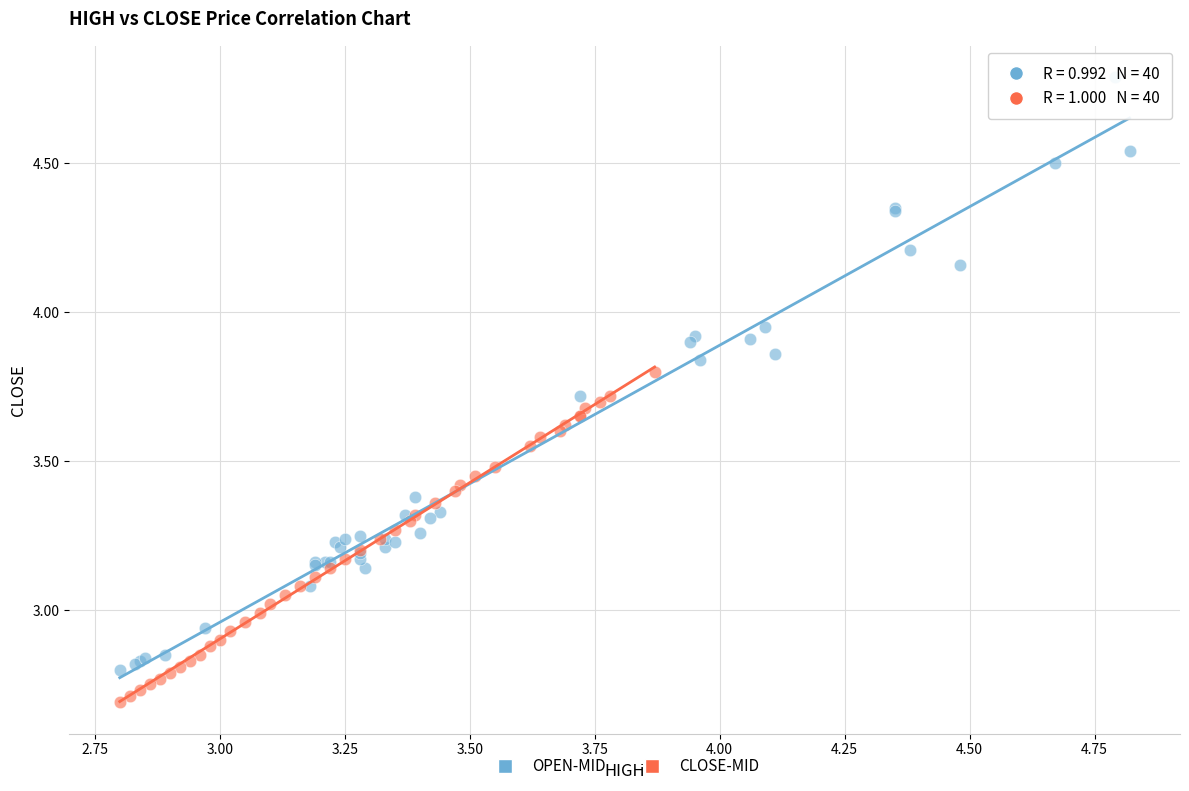

Which series contains the highest Y value?

OPEN-MID